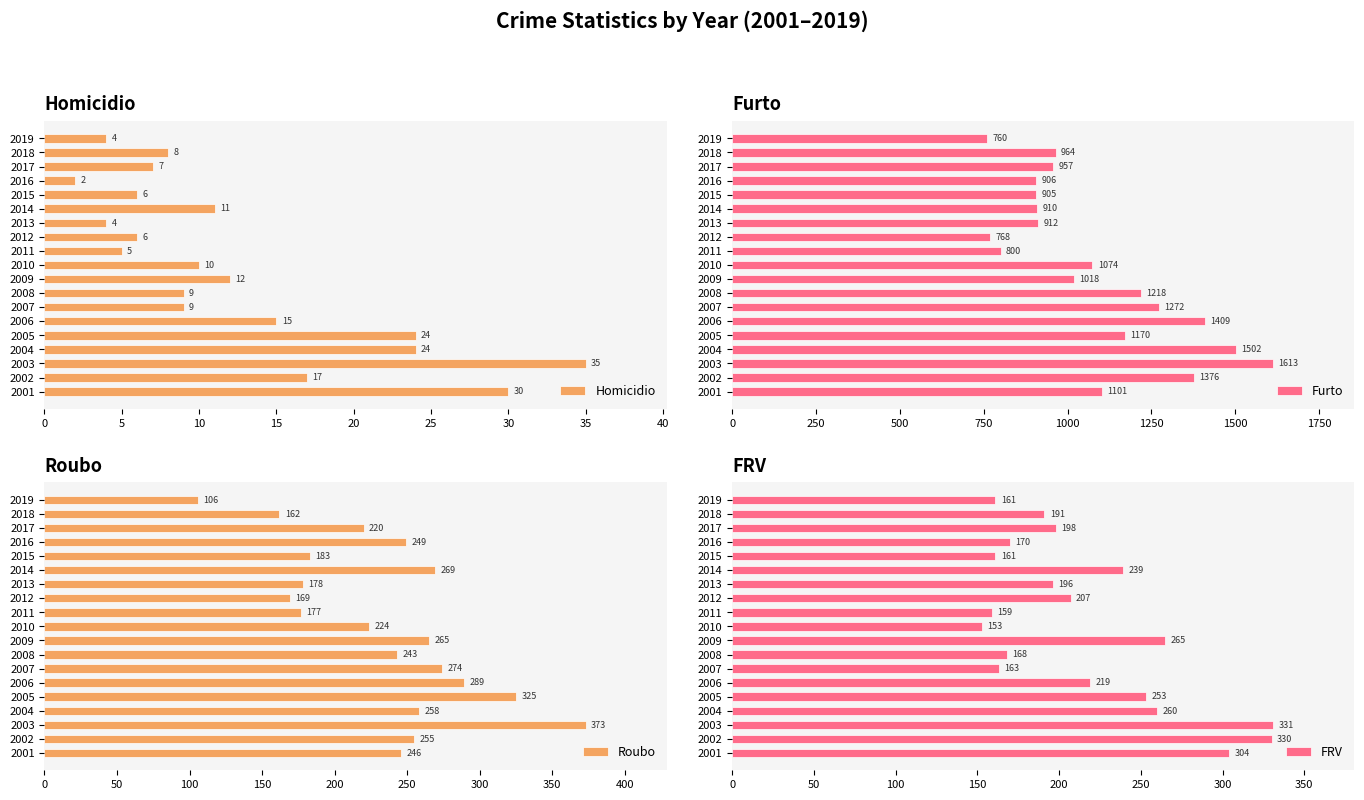

At which label is Roubo closest to 239?

2008